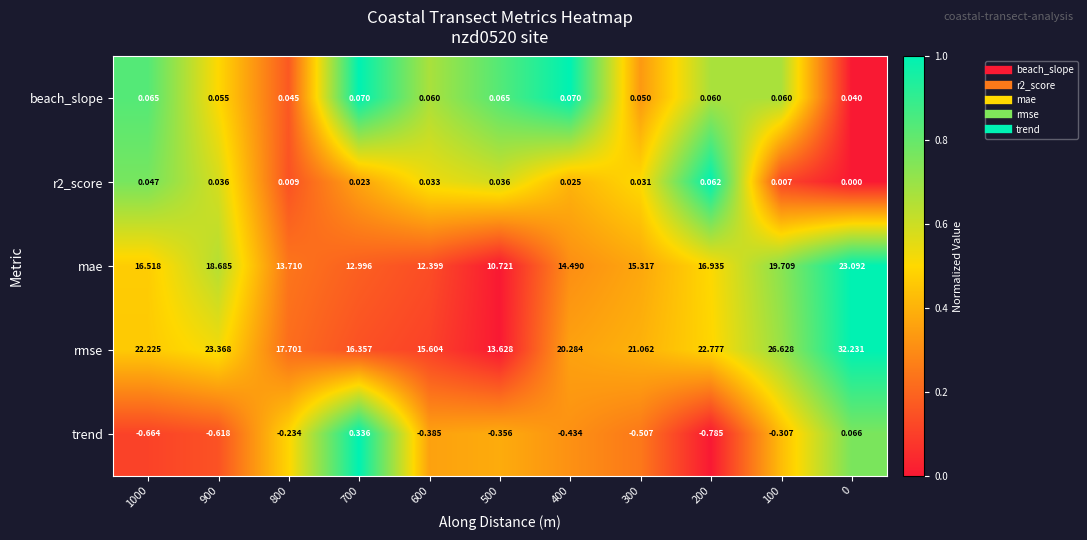

Which series has the largest range (max minus min)?

rmse